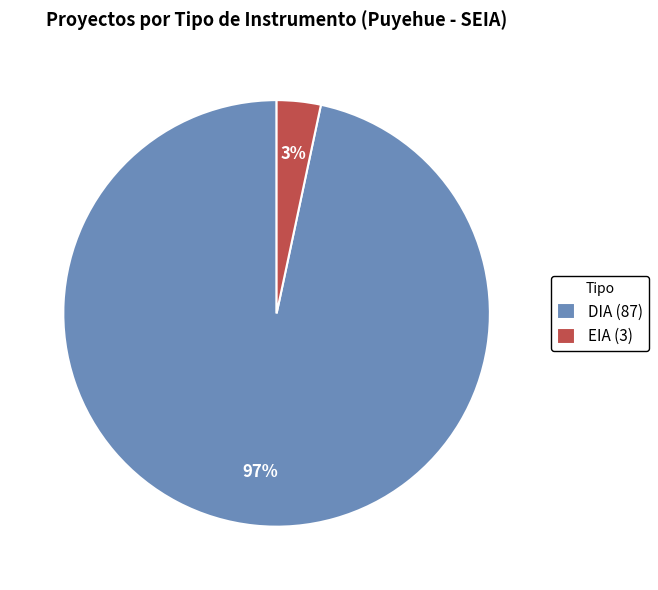

Is it true that EIA (3) is 10% of the pie?

False